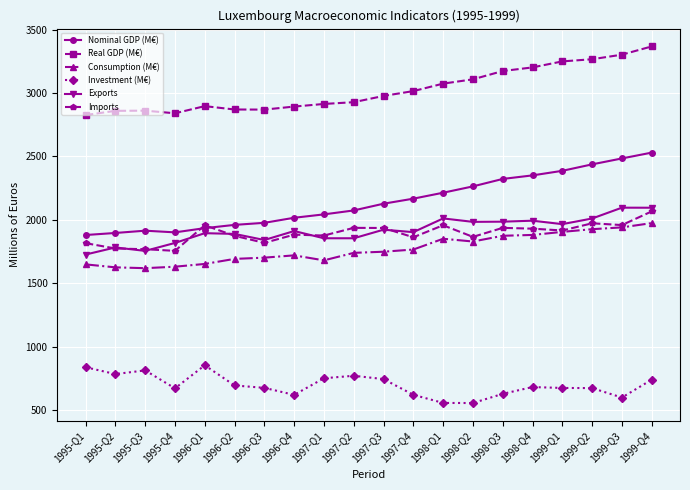

What are all the series names shown in the legend?

Nominal GDP (M€), Real GDP (M€), Consumption (M€), Investment (M€), Exports, Imports